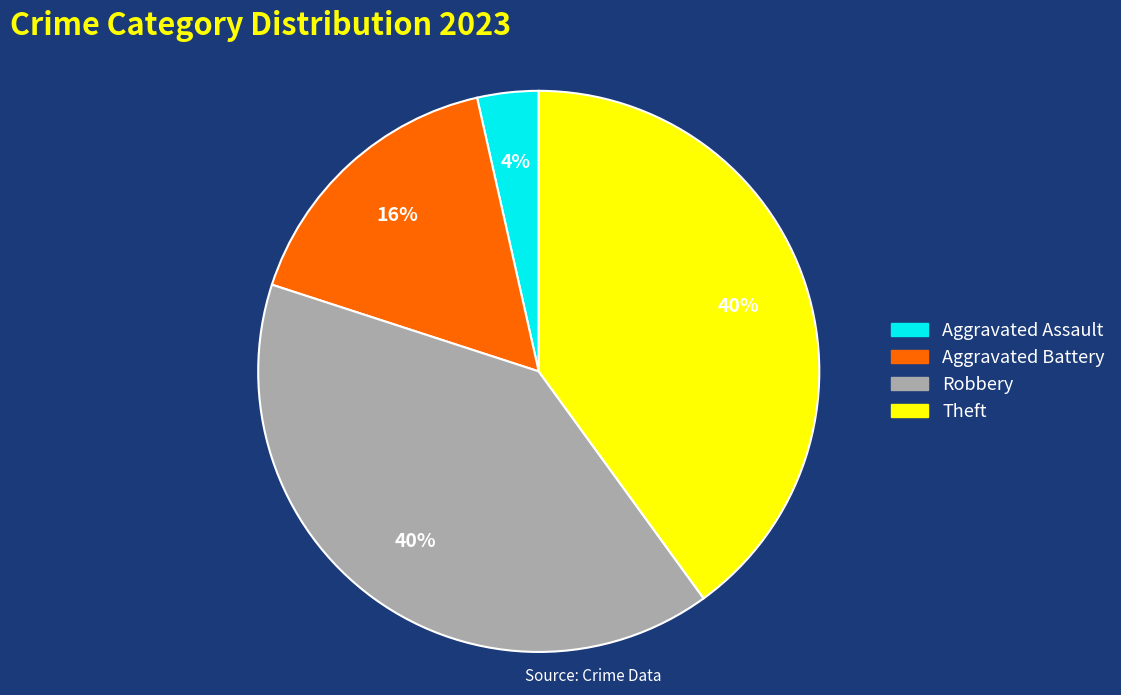

Does any single category account for the majority?

No